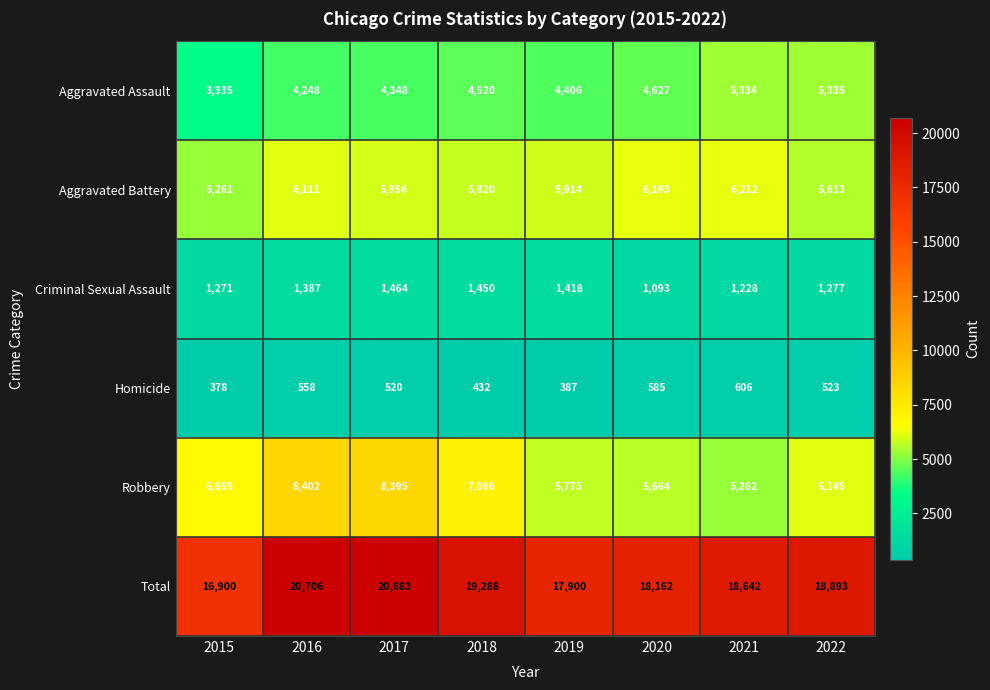

At which label is Robbery closest to 6832?

2015